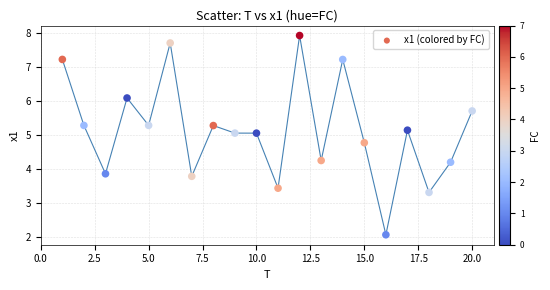

What Y value in the scatter plot is closest to 4?

3.9